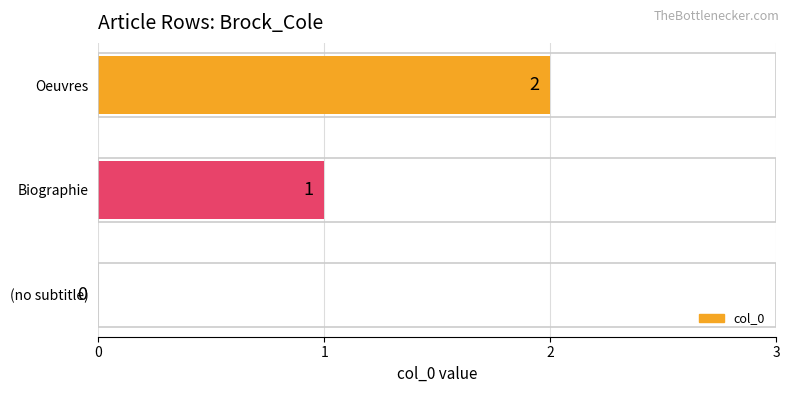

The value at Oeuvres is 2. True or false?

True